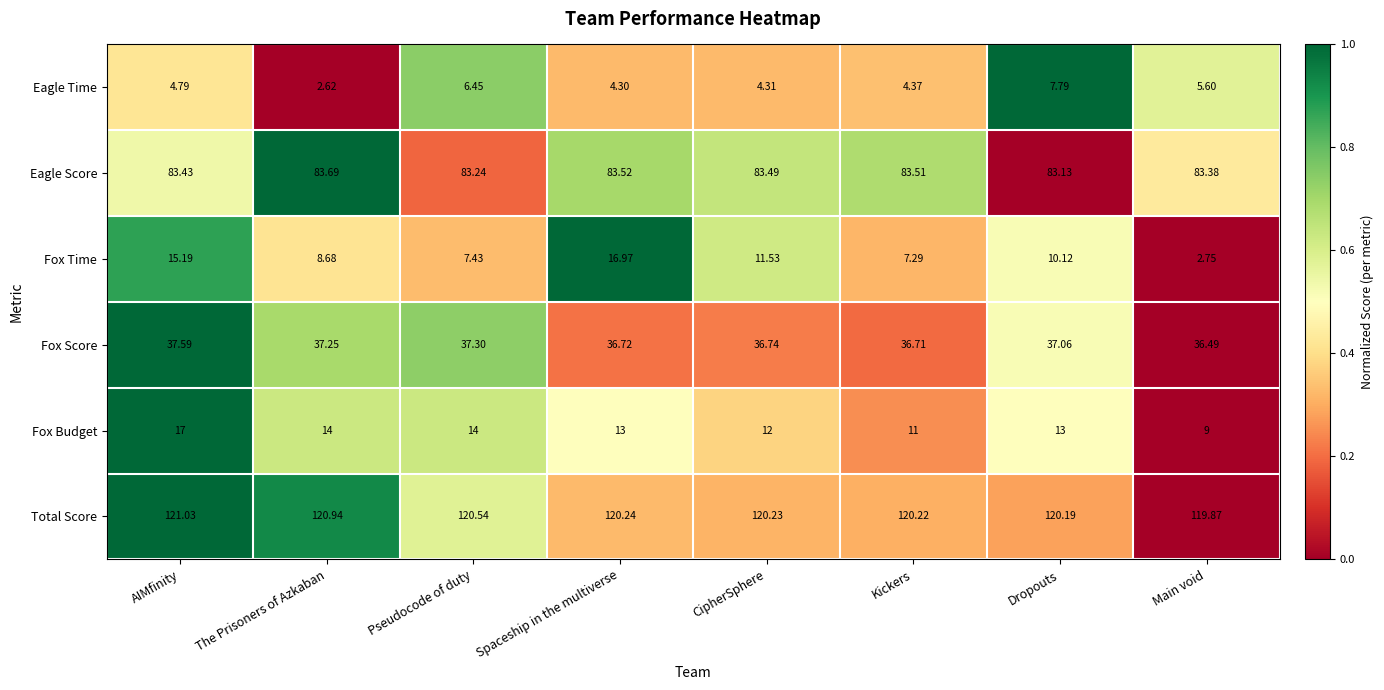

Rank the series by their maximum value, from lowest to highest.

Eagle Time, Fox Time, Fox Budget, Fox Score, Eagle Score, Total Score